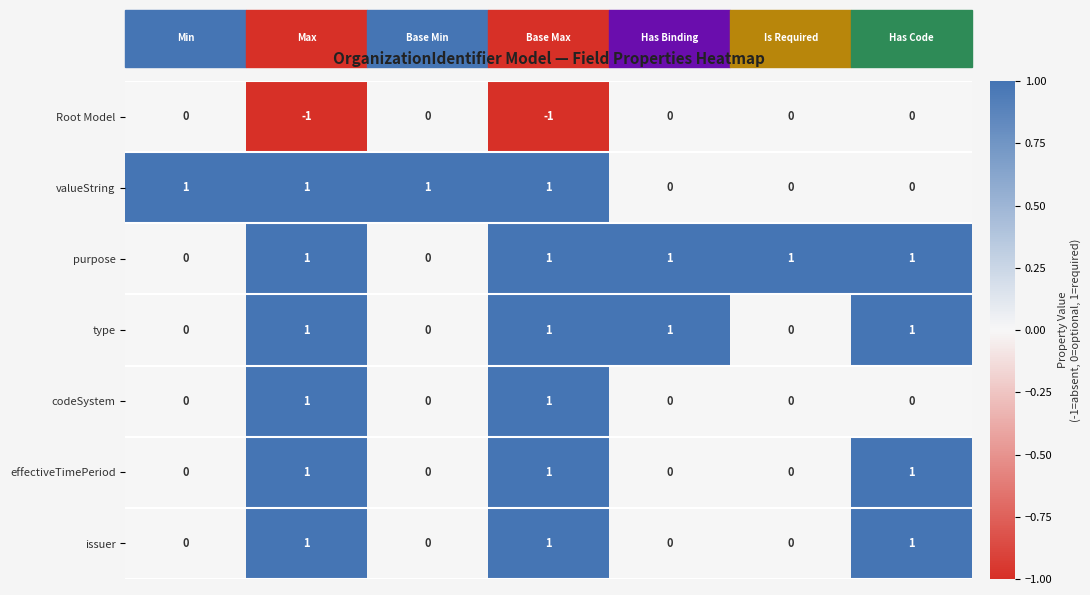

Which series has the largest total across all categories?

purpose